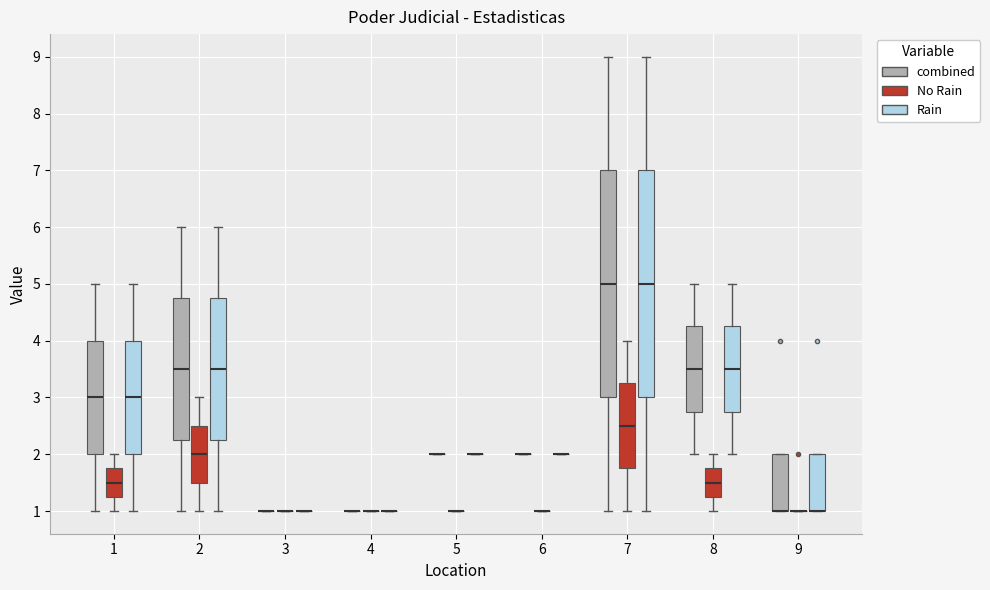

Reading left to right, read every box against the y-axis: the position of its median line, the range the box covers, and the ends of its whiskers. The values are not printed on the chart, so give them approximately, as read against the axis.

1 (combined): median 3.0, box 2.0 to 4.0, whiskers 1.0 to 5.0
1 (No Rain): median 1.5, box 1.3 to 1.8, whiskers 1.0 to 2.0
1 (Rain): median 3.0, box 2.0 to 4.0, whiskers 1.0 to 5.0
2 (combined): median 3.5, box 2.3 to 4.8, whiskers 1.0 to 6.0
2 (No Rain): median 2.0, box 1.5 to 2.5, whiskers 1.0 to 3.0
2 (Rain): median 3.5, box 2.3 to 4.8, whiskers 1.0 to 6.0
3 (combined): box collapsed to a line at 1.0, whiskers 1.0 to 1.0
3 (No Rain): box collapsed to a line at 1.0, whiskers 1.0 to 1.0
3 (Rain): box collapsed to a line at 1.0, whiskers 1.0 to 1.0
4 (combined): box collapsed to a line at 1.0, whiskers 1.0 to 1.0
4 (No Rain): box collapsed to a line at 1.0, whiskers 1.0 to 1.0
4 (Rain): box collapsed to a line at 1.0, whiskers 1.0 to 1.0
5 (combined): box collapsed to a line at 2.0, whiskers 2.0 to 2.0
5 (No Rain): box collapsed to a line at 1.0, whiskers 1.0 to 1.0
5 (Rain): box collapsed to a line at 2.0, whiskers 2.0 to 2.0
6 (combined): box collapsed to a line at 2.0, whiskers 2.0 to 2.0
6 (No Rain): box collapsed to a line at 1.0, whiskers 1.0 to 1.0
6 (Rain): box collapsed to a line at 2.0, whiskers 2.0 to 2.0
7 (combined): median 5.0, box 3.0 to 7.0, whiskers 1.0 to 9.0
7 (No Rain): median 2.5, box 1.8 to 3.3, whiskers 1.0 to 4.0
7 (Rain): median 5.0, box 3.0 to 7.0, whiskers 1.0 to 9.0
8 (combined): median 3.5, box 2.8 to 4.3, whiskers 2.0 to 5.0
8 (No Rain): median 1.5, box 1.3 to 1.8, whiskers 1.0 to 2.0
8 (Rain): median 3.5, box 2.8 to 4.3, whiskers 2.0 to 5.0
9 (combined): median 1.0 (drawn on the box's lower edge), box 1.0 to 2.0, whiskers 1.0 to 2.0
9 (No Rain): box collapsed to a line at 1.0, whiskers 1.0 to 1.0
9 (Rain): median 1.0 (drawn on the box's lower edge), box 1.0 to 2.0, whiskers 1.0 to 2.0